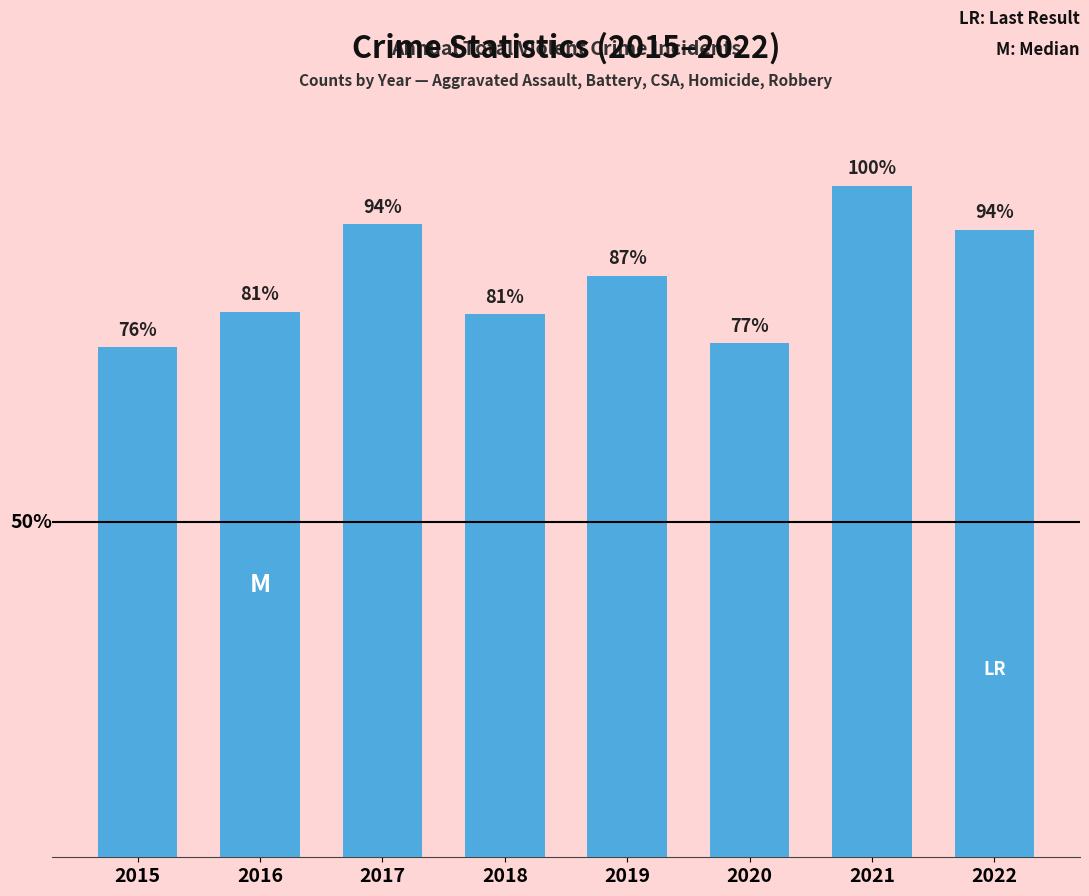

Which label corresponds to the largest value in the chart?

2021